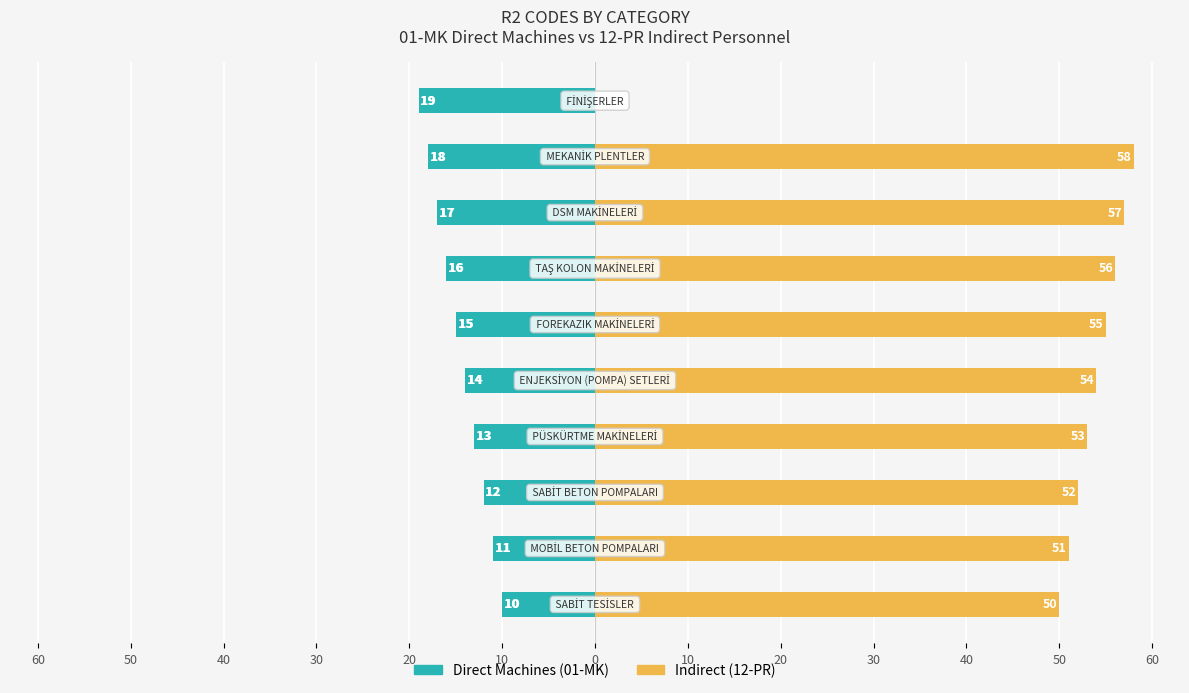

Which series has the largest total across all categories?

Indirect (12-PR)